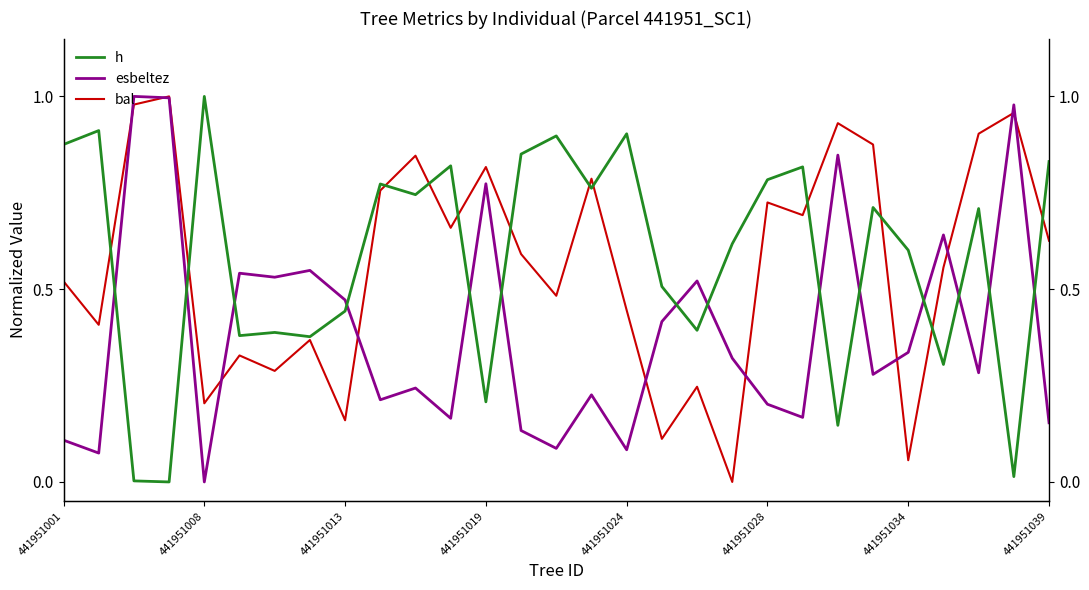

True or false: bal has a value of 1.1 at 441951039.

False